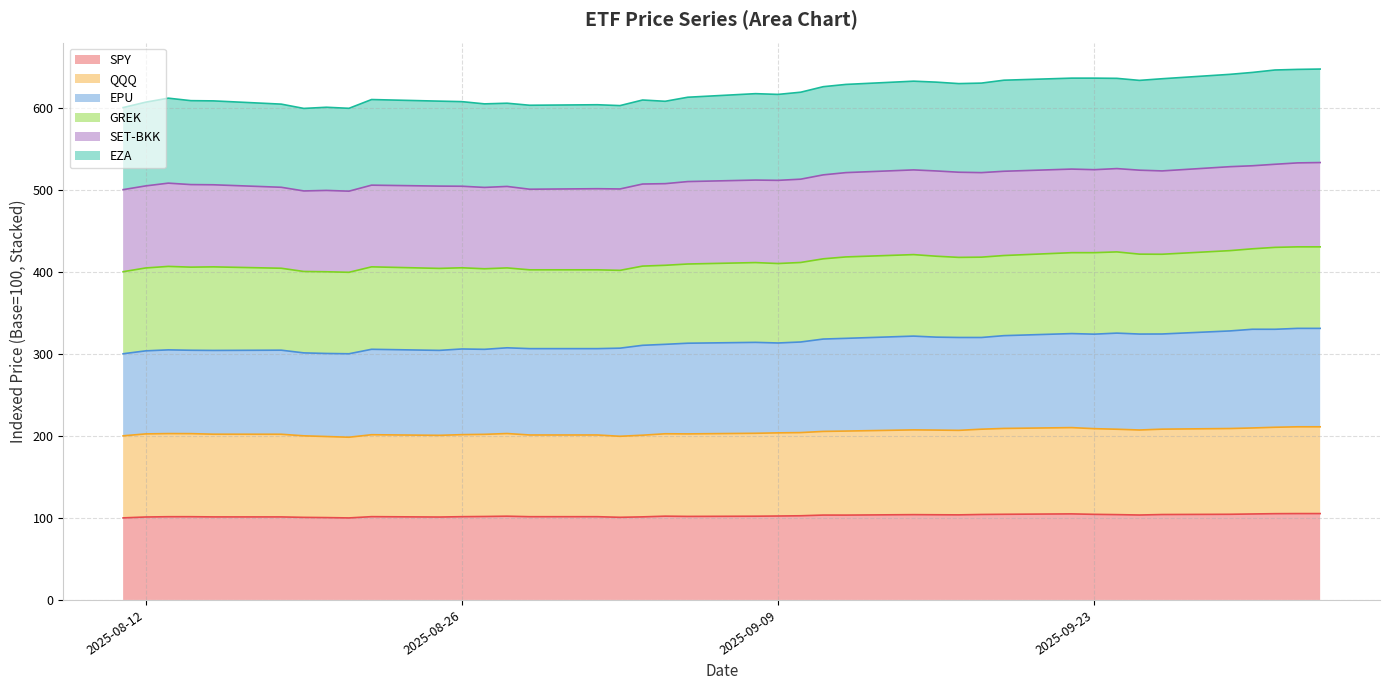

How many interior local valleys does the EZA series have?

9